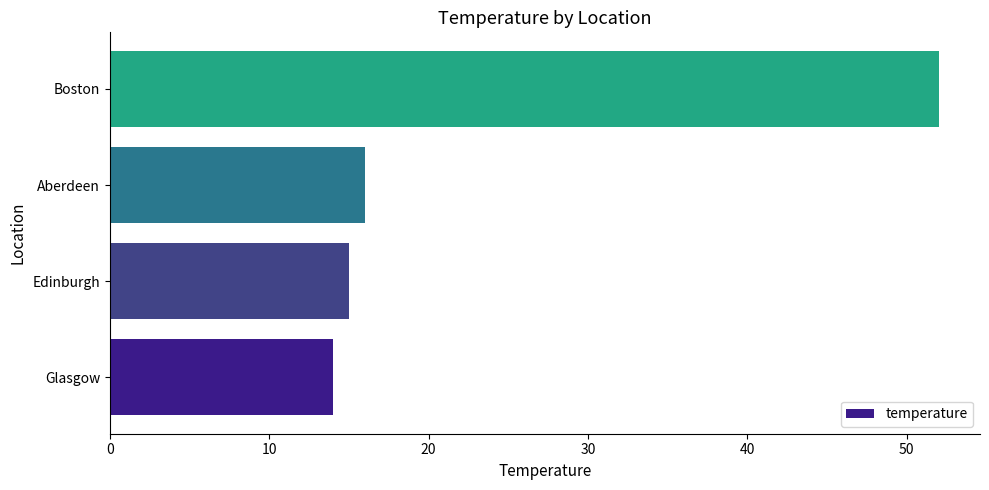

What is the maximum value shown in the chart?

52